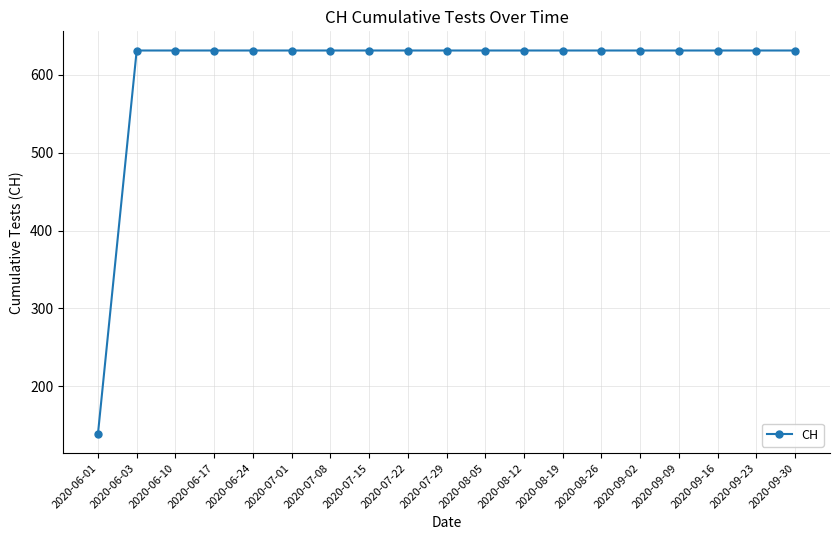

What is the label of the 6th point from the left?

2020-07-01